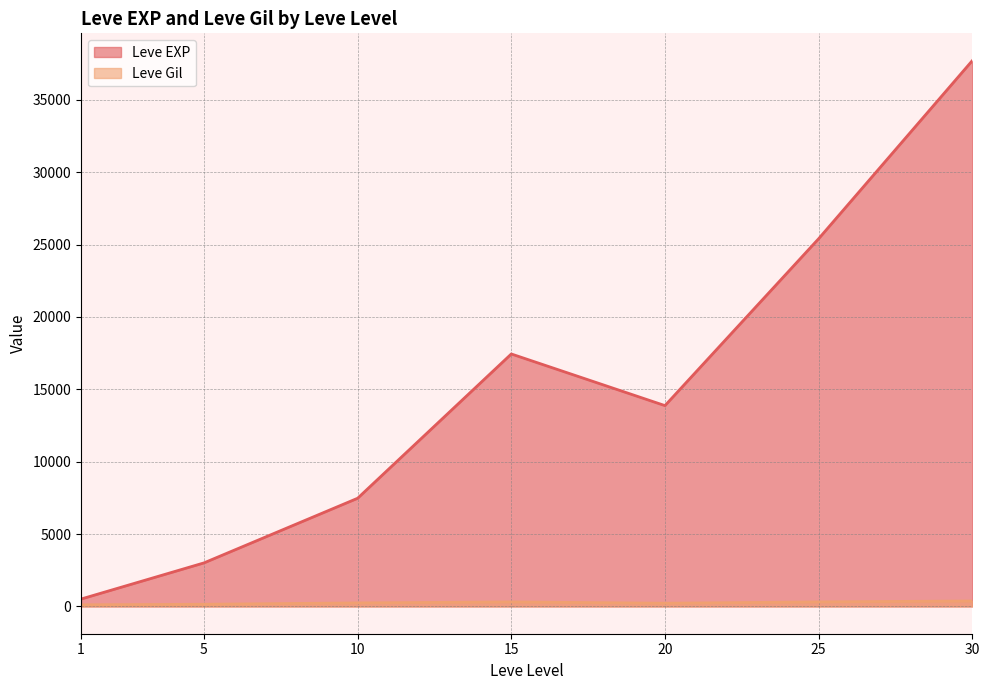

Which series has the largest range (max minus min)?

Leve EXP